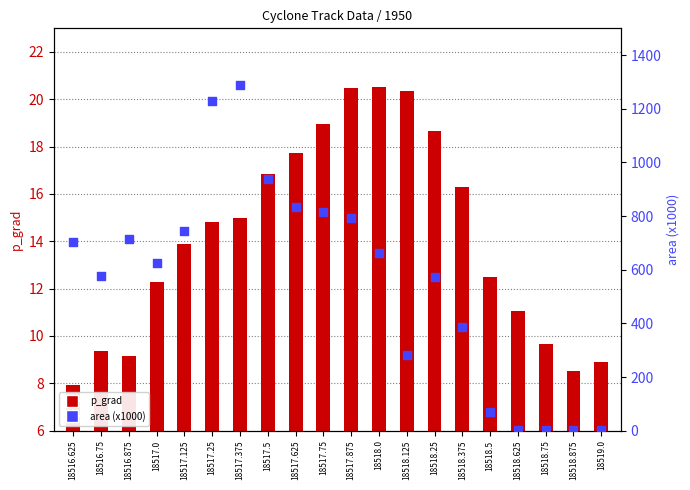

What is the total value across all series at 18518.25?

591.2